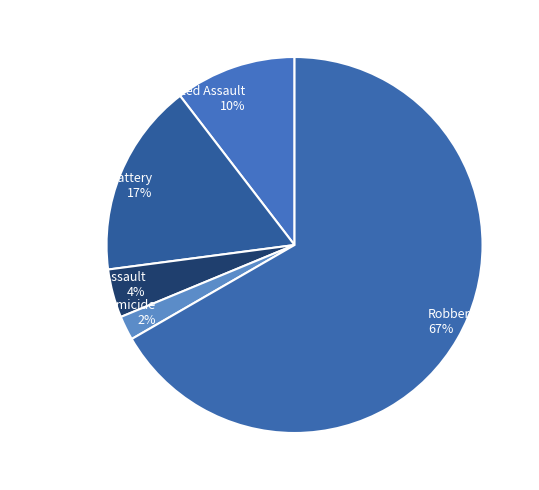

How many slices are in this pie chart?

5